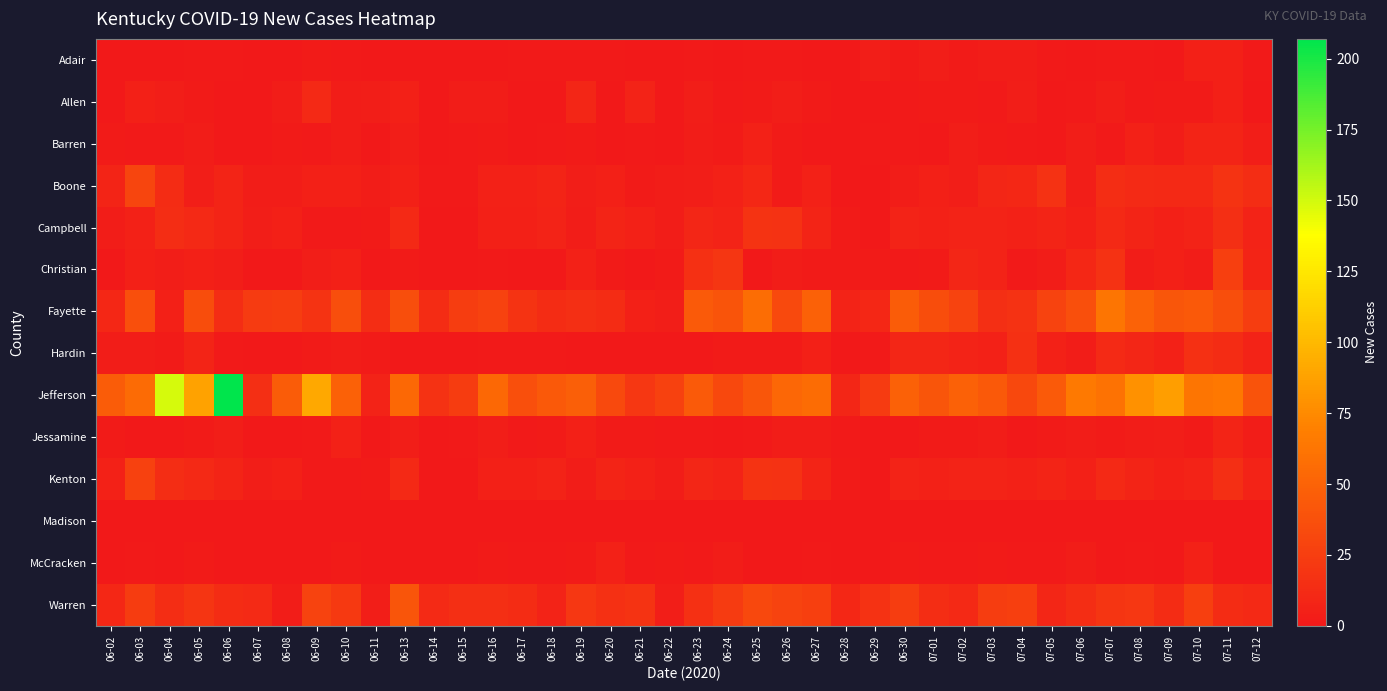

Count the number of data series in this chart.

14